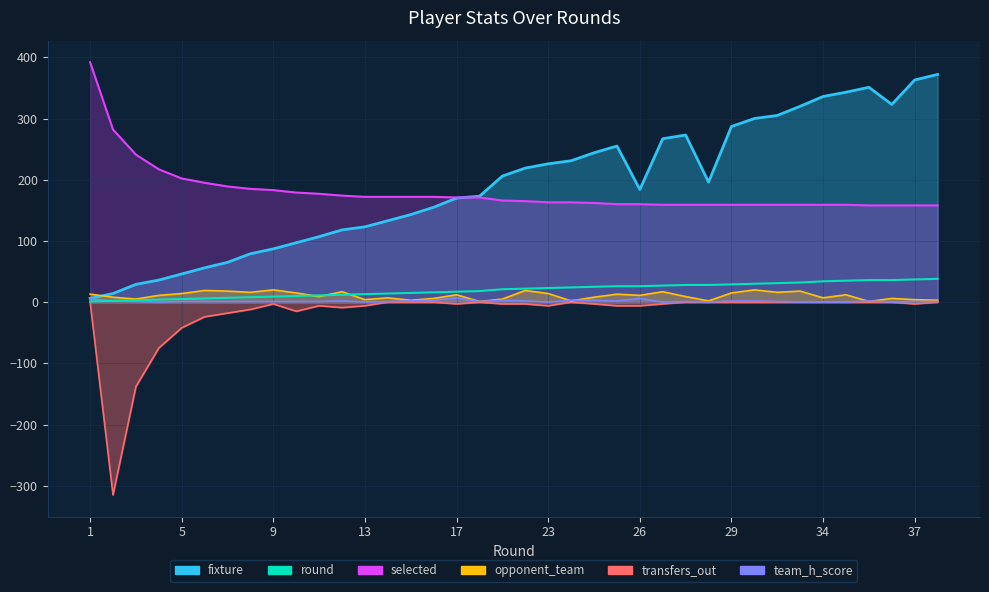

True or false: round and team_h_score cross at least once.

False